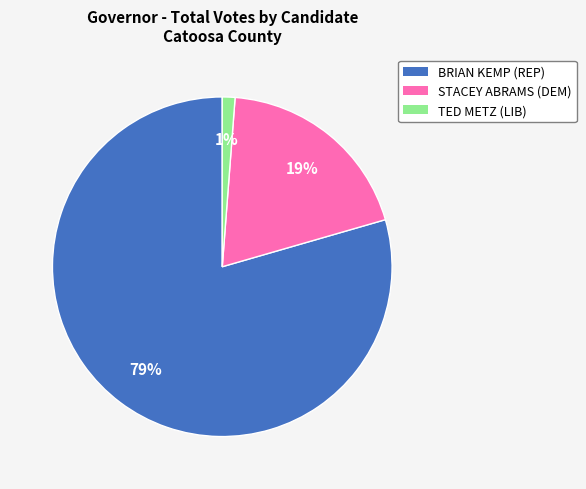

Does TED METZ (LIB) represent more than half of the total?

No